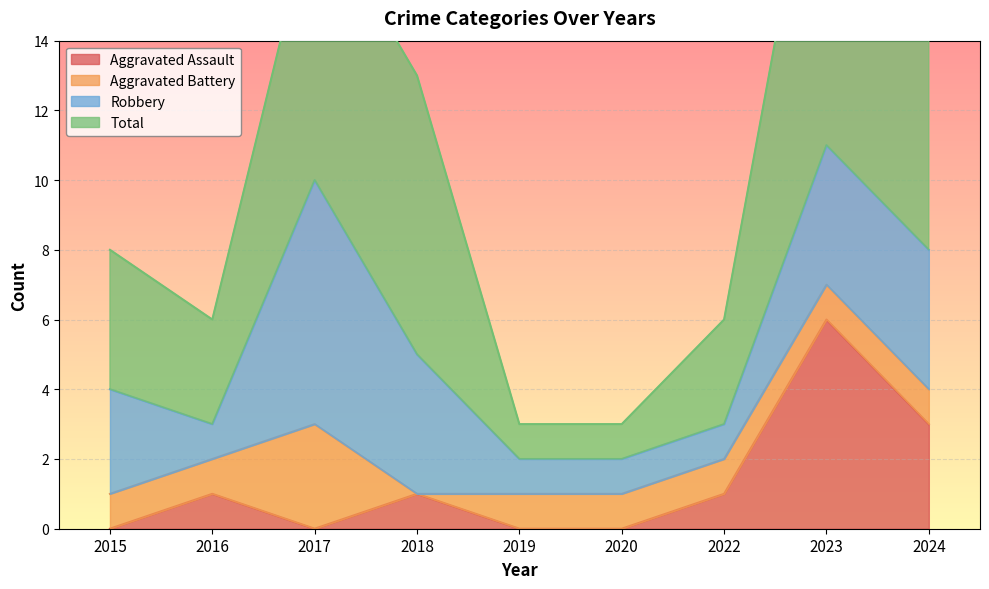

At which category is the sum across all series the highest?

2023